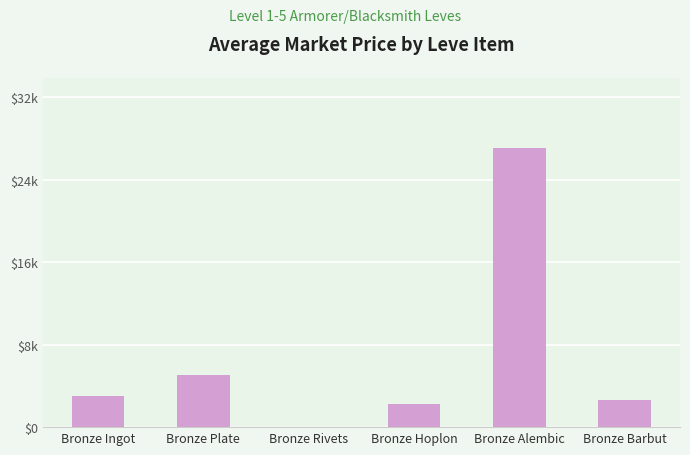

Which category has the highest value across all series?

Bronze Alembic